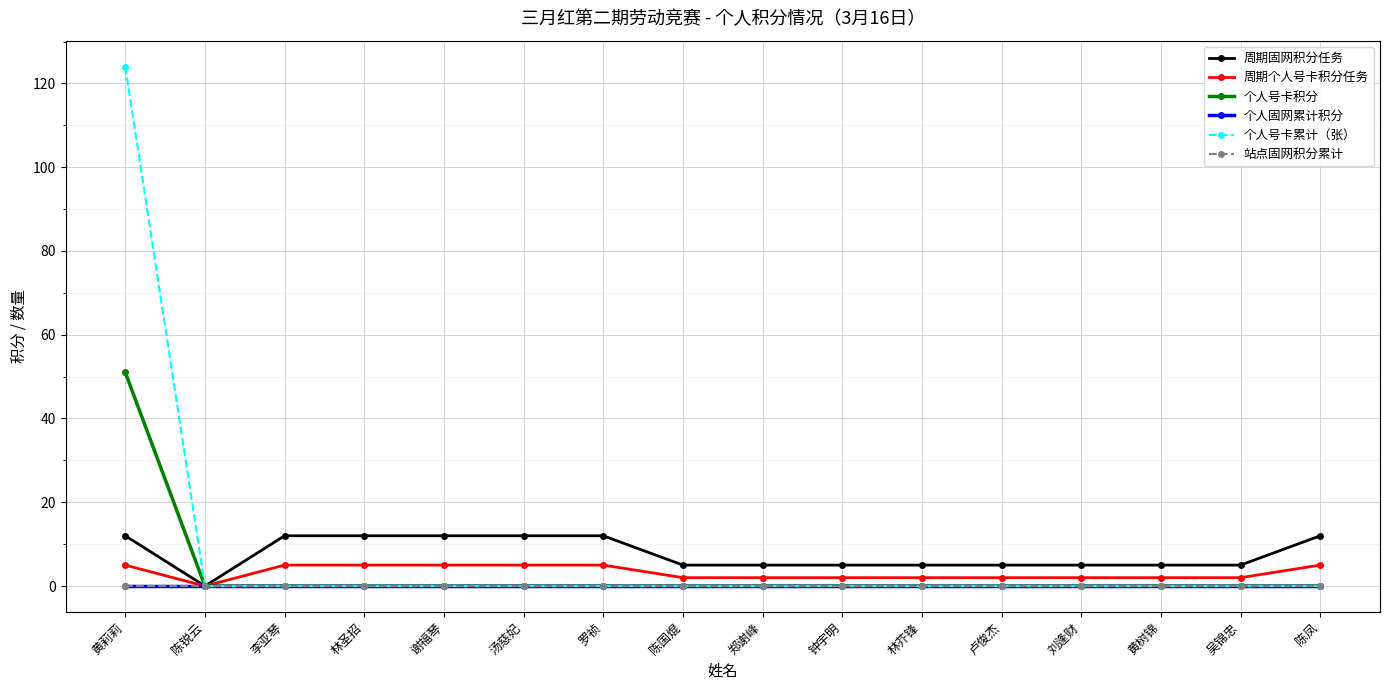

Does the chart have visible grid lines?

Yes